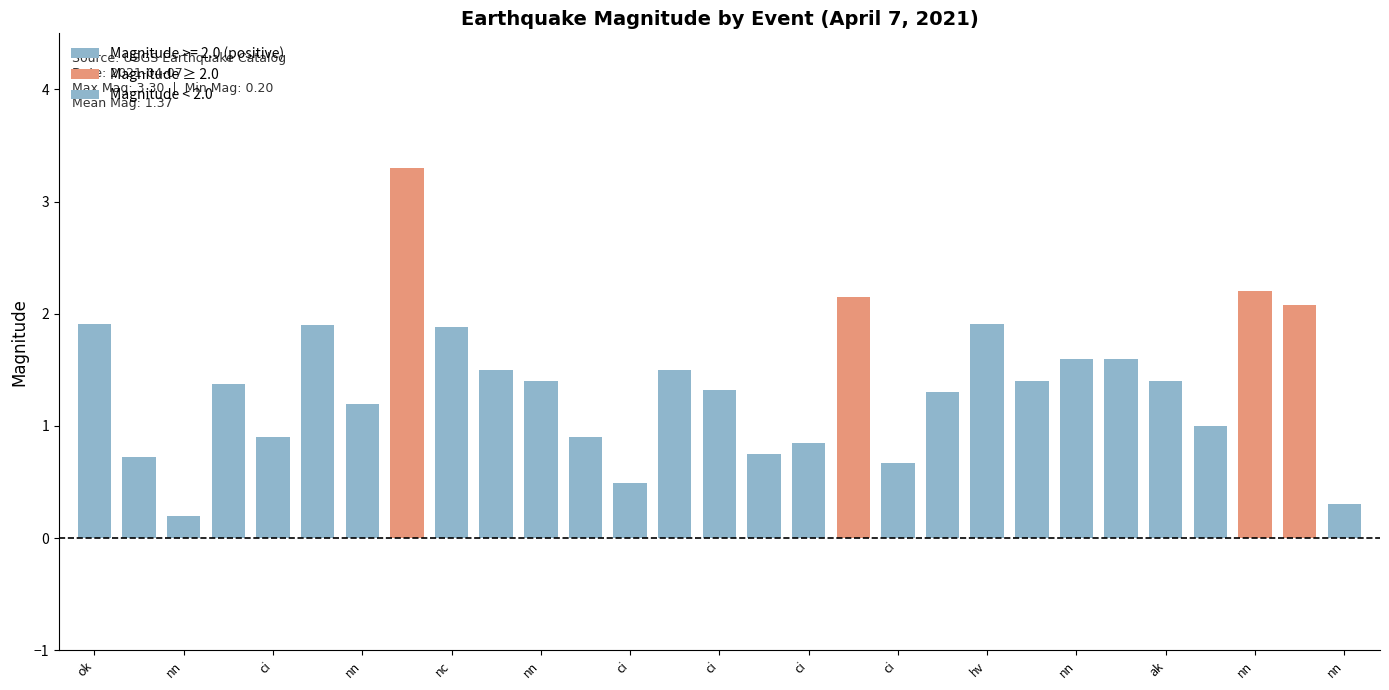

What is the difference between the maximum and minimum values?

3.1